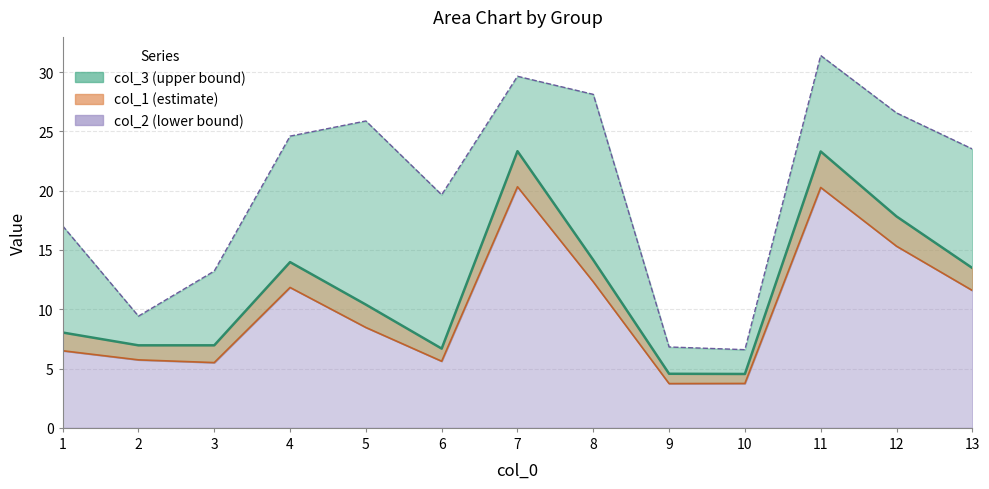

Rank the series by their average value, from highest to lowest.

col_3 line, col_1 line, col_2 line